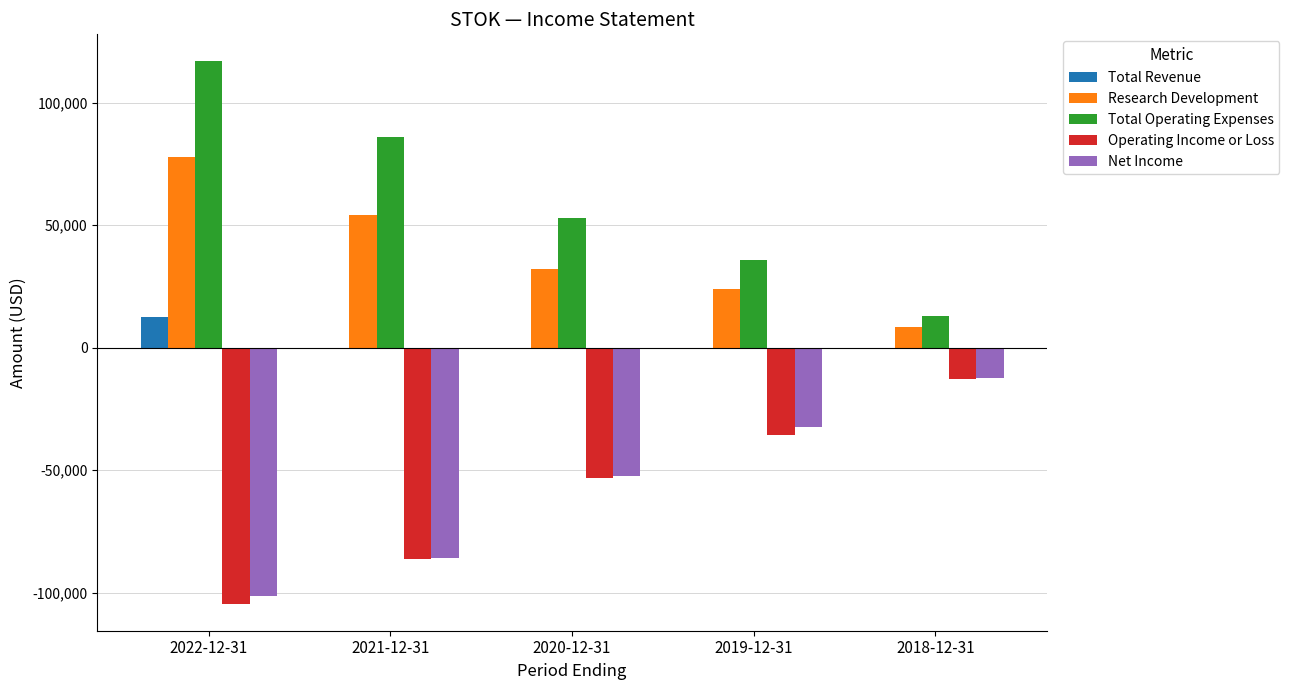

Which category has the highest value in the Total Revenue series?

2022-12-31